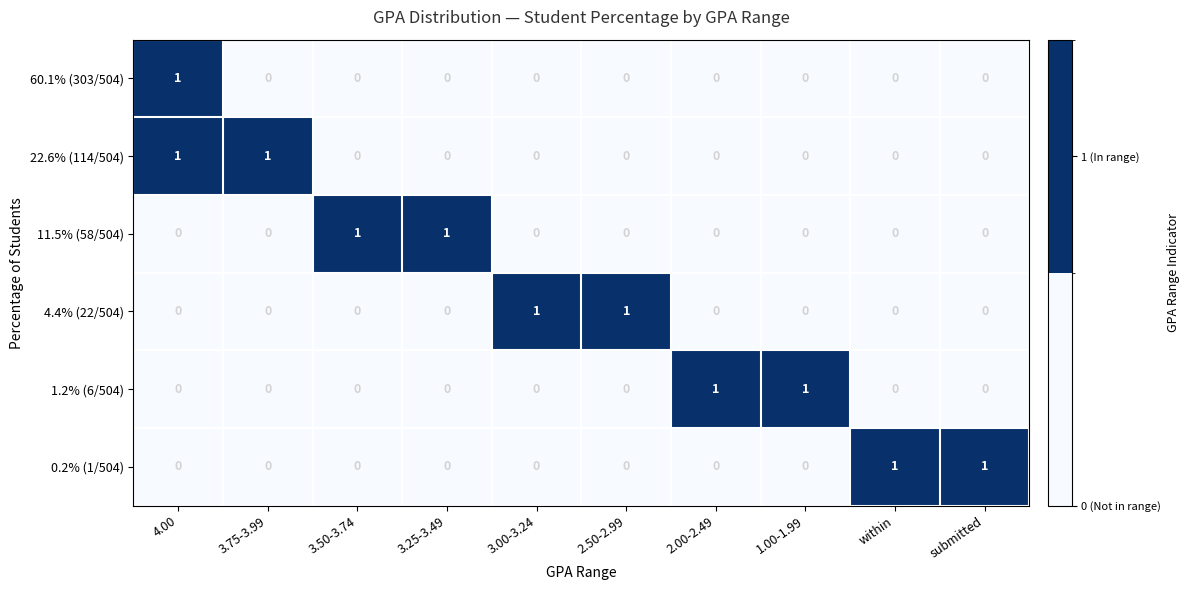

How many data points does each series have?

10